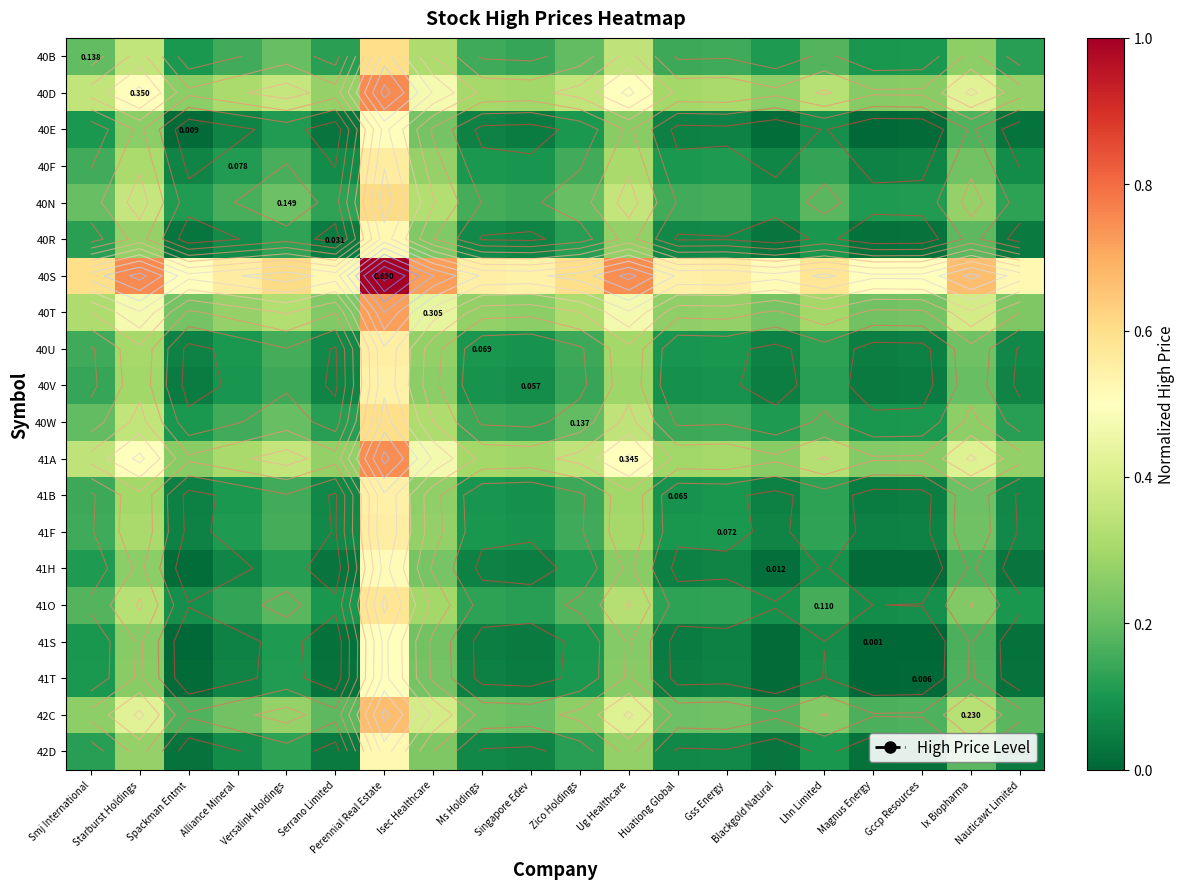

At which category is the sum across all series the highest?

Perennial Real Estate